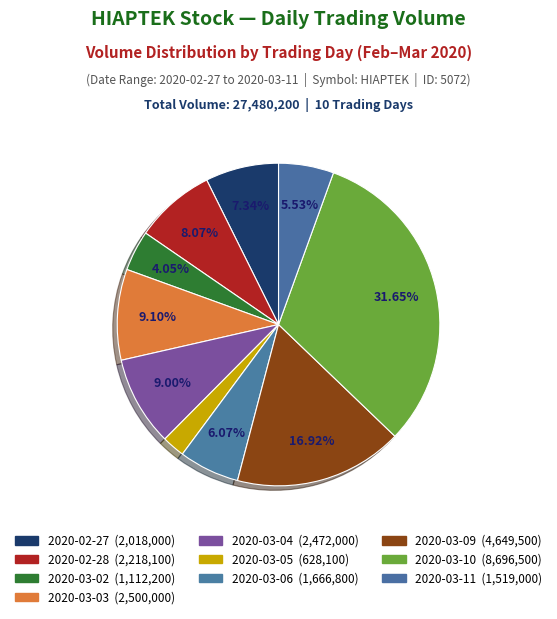

Count the number of slices in the pie.

10